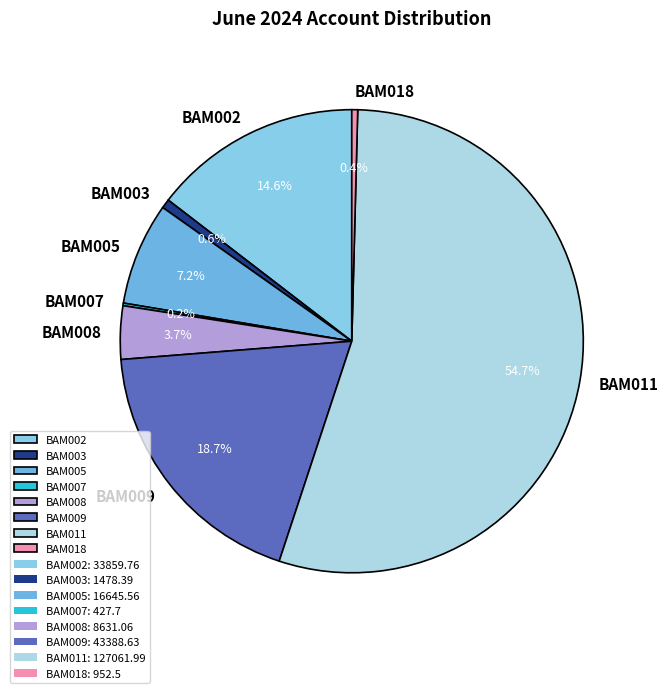

Approximately how many times larger is the value at BAM009 compared to BAM005?

2.6